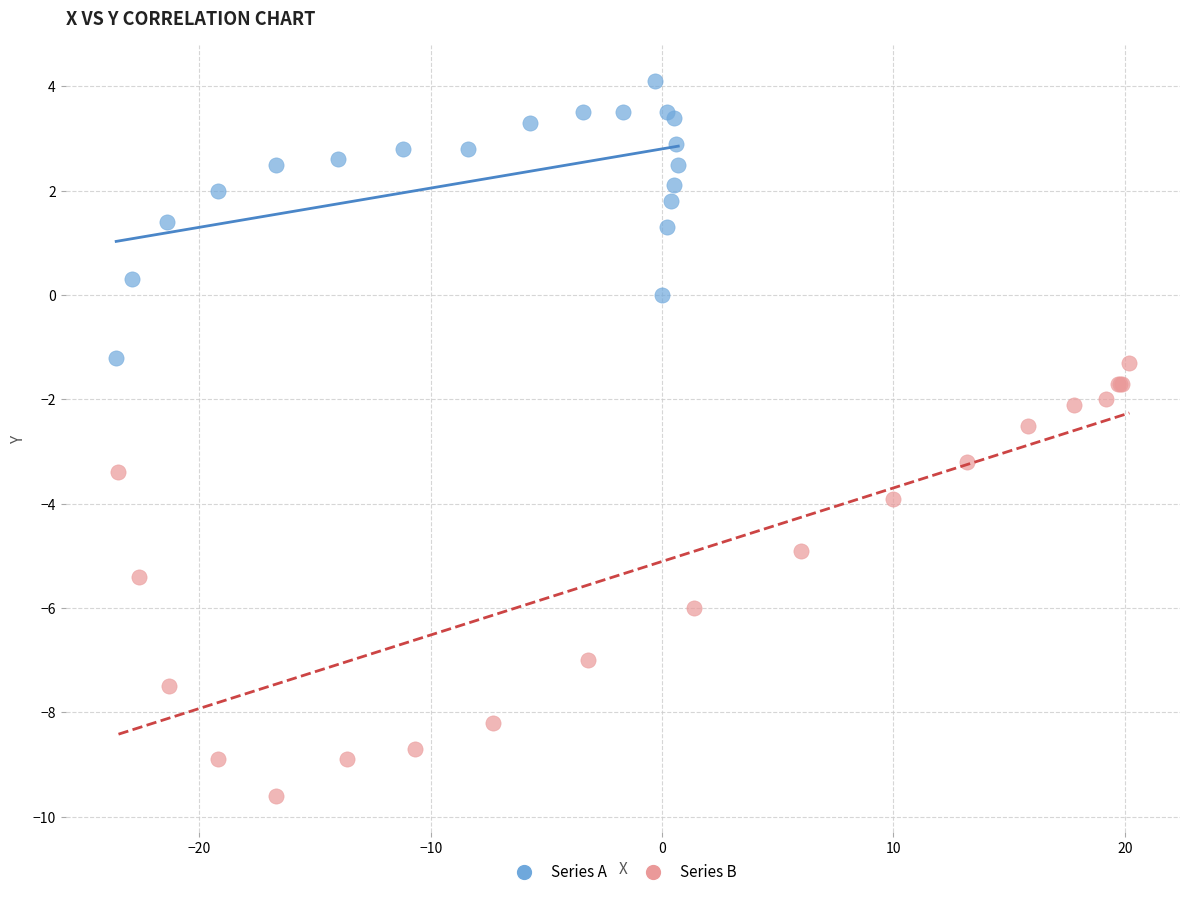

Which series reaches the minimum Y coordinate?

Series B